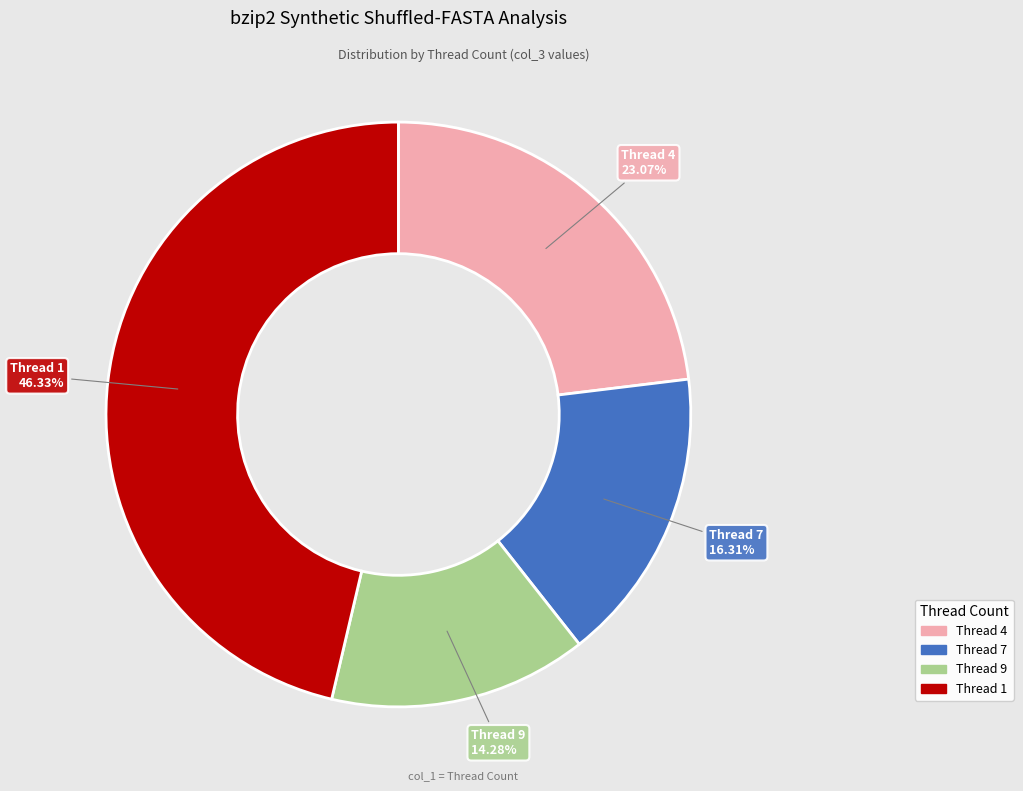

Is there a majority slice in this chart?

No